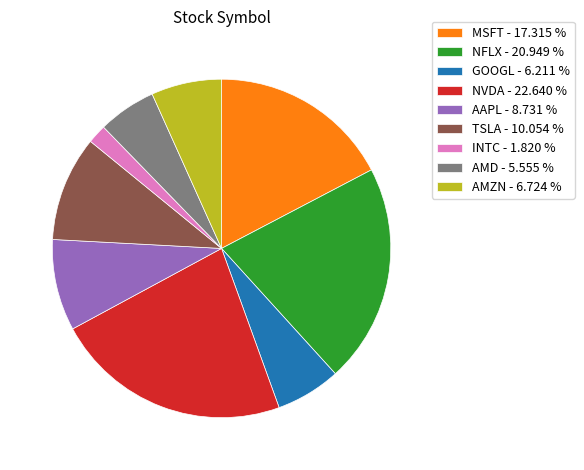

Is there a majority slice in this chart?

No